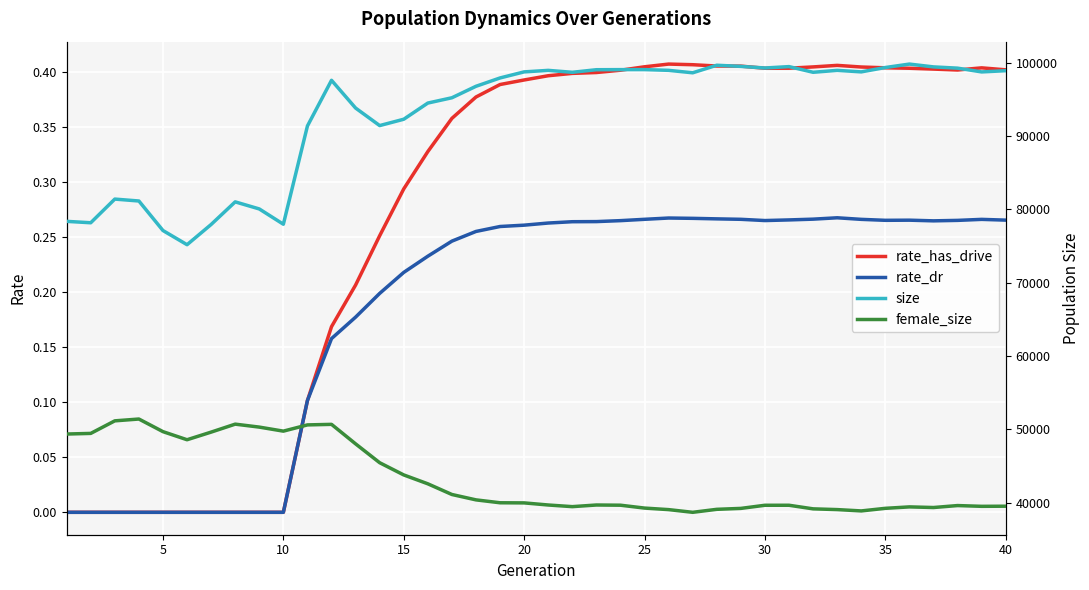

Is it true that rate_has_drive equals 0.4 at 40?

True